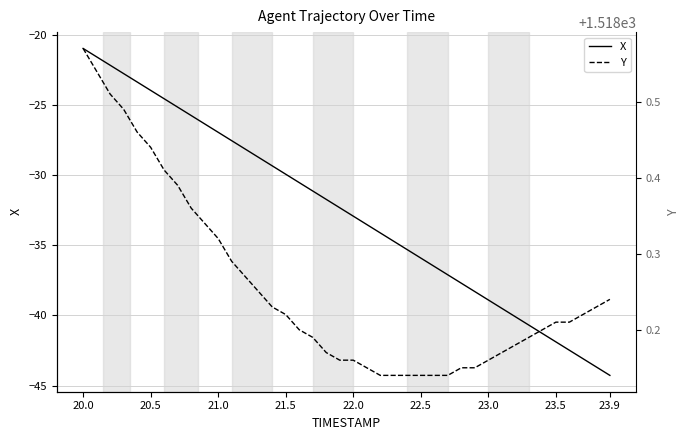

At which label does X first exceed -32?

20.0